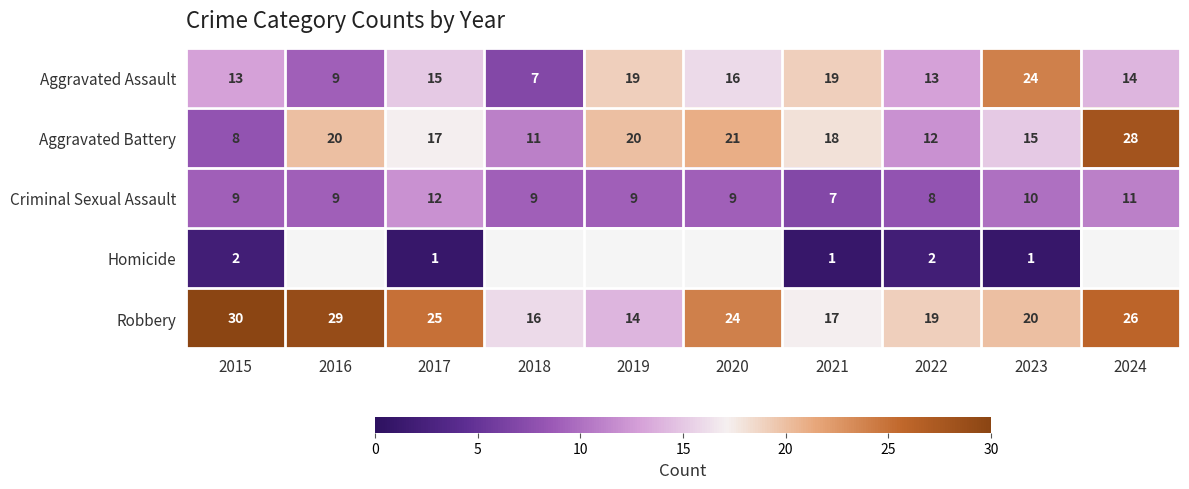

At which label does Aggravated Battery first exceed 18?

2016